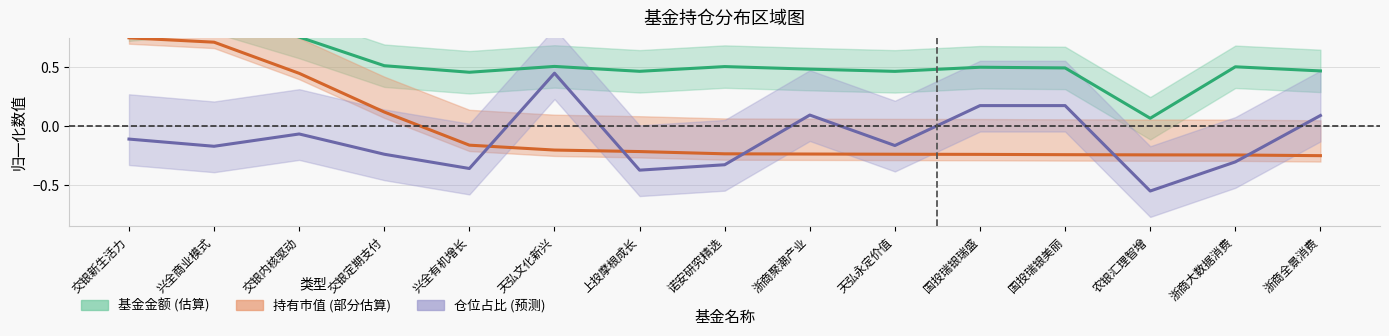

What is the difference between the maximum and minimum values in the 仓位占比 series?

1.0